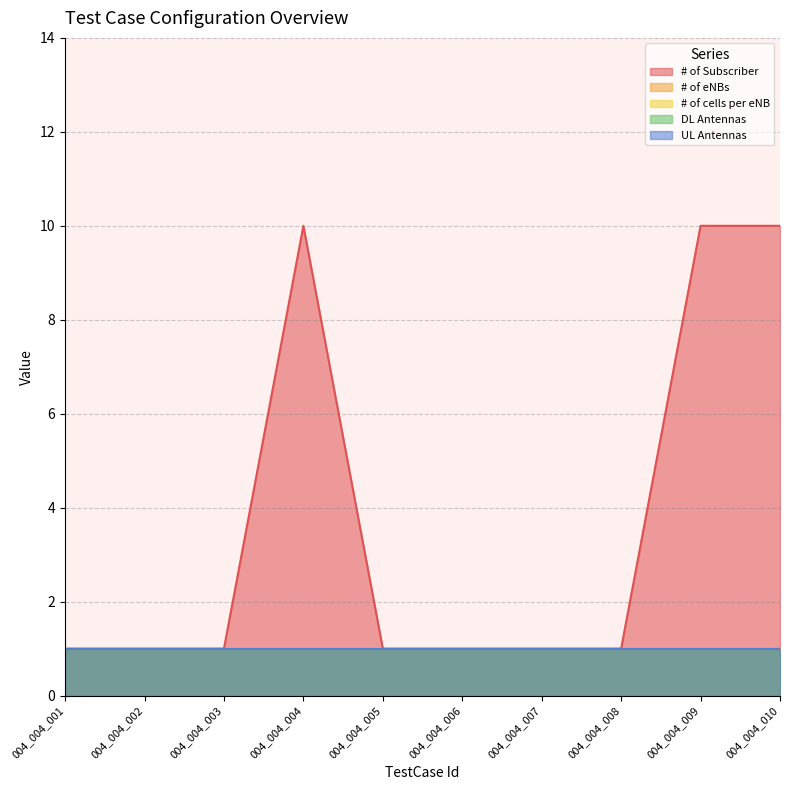

What is the difference between the maximum and second lowest values in the # of Subscriber series?

9